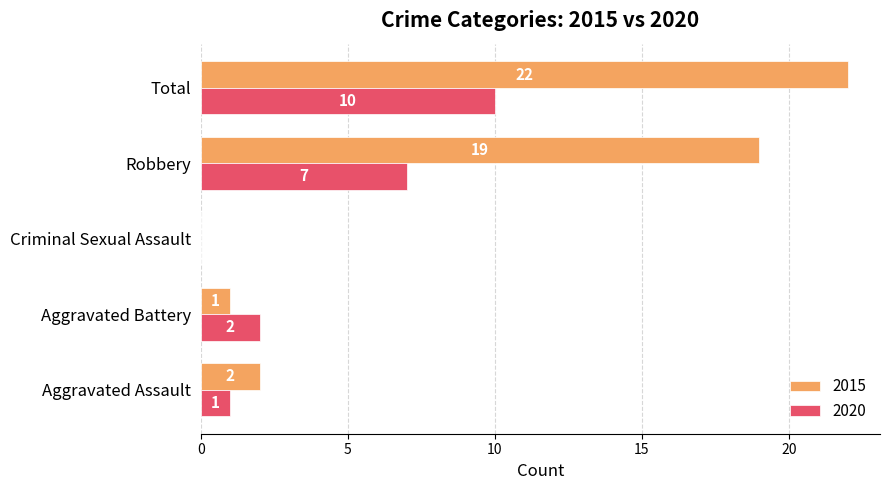

Which series has the largest range (max minus min)?

2015